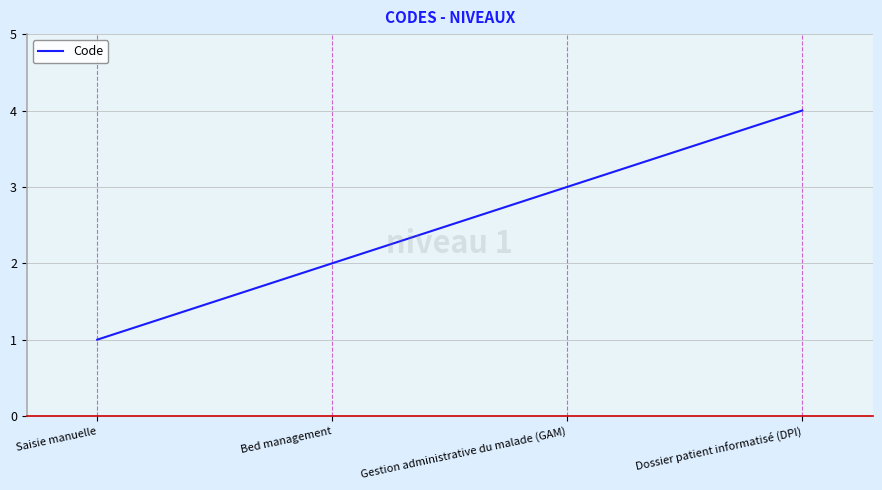

True or false: the data has more than 0 interior local peaks.

False